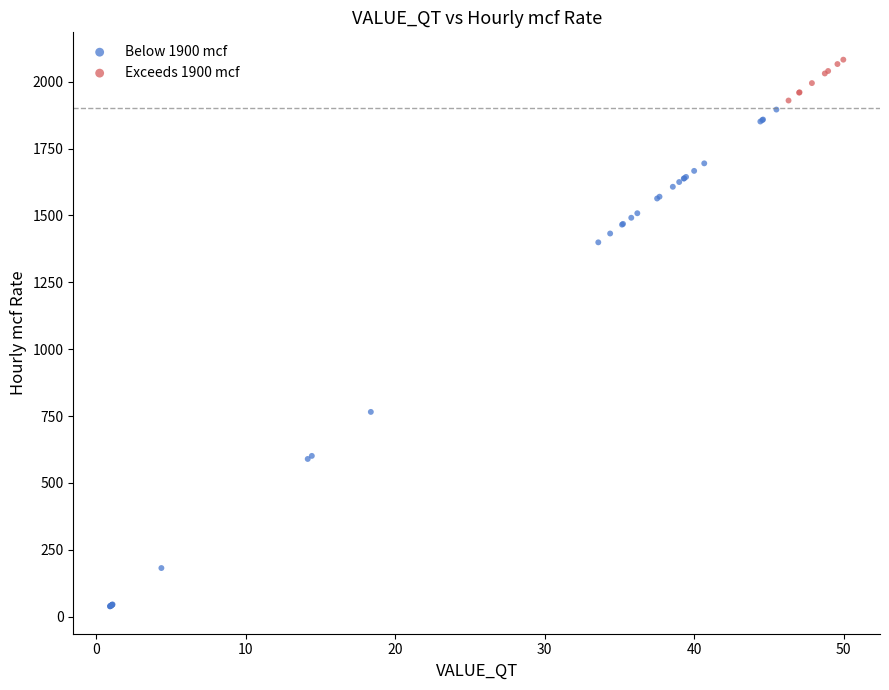

Which series has the largest Y range (max minus min)?

Below 1900 mcf